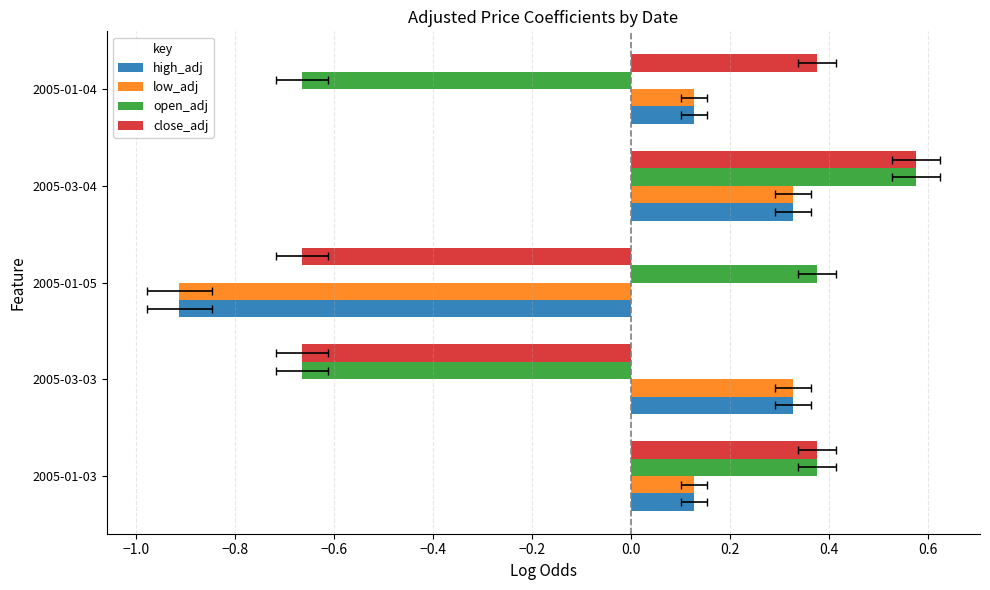

How many bars are there in each group?

4